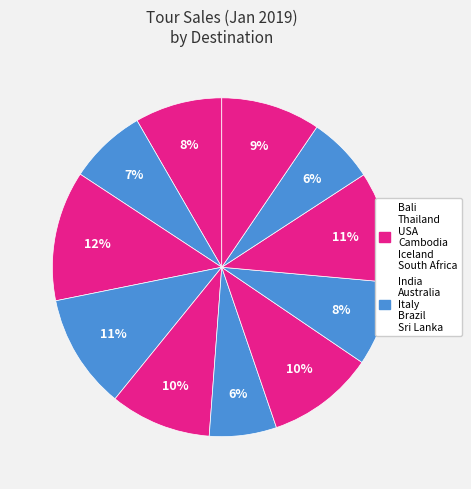

How many slices are in this pie chart?

11